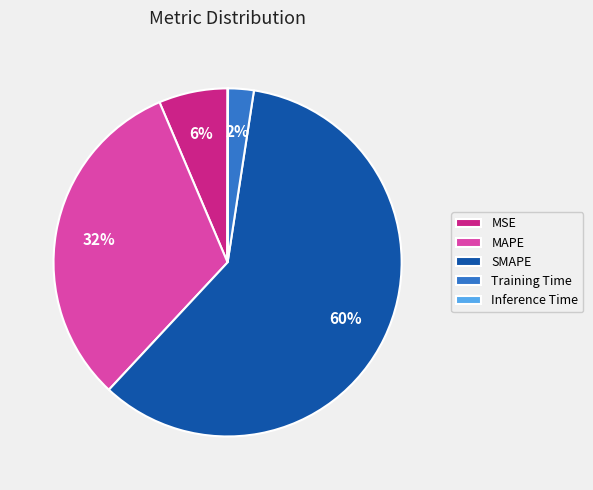

Is the sum of MAPE and SMAPE greater than half?

Yes